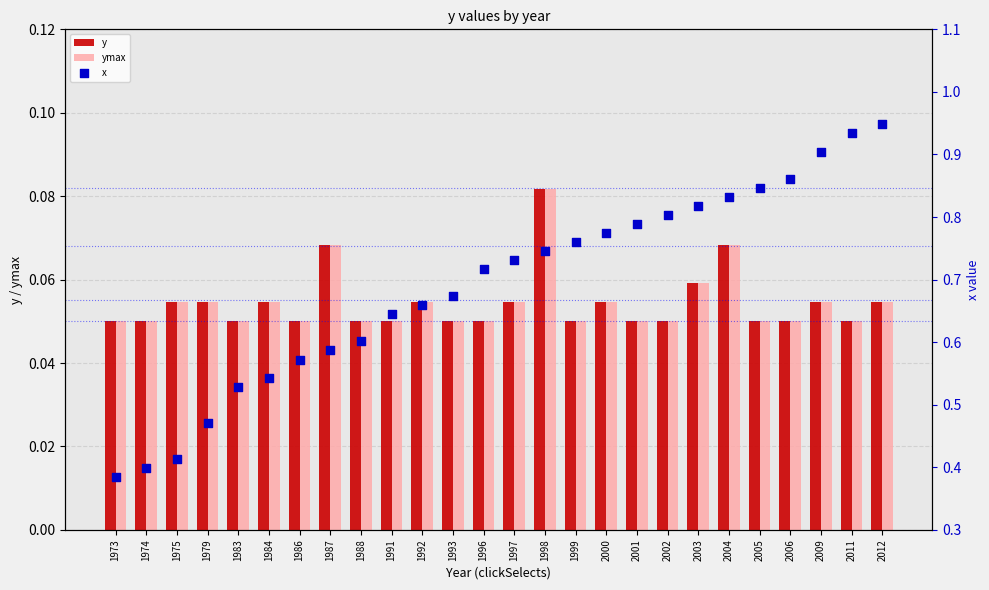

Which series reaches the maximum Y coordinate?

x